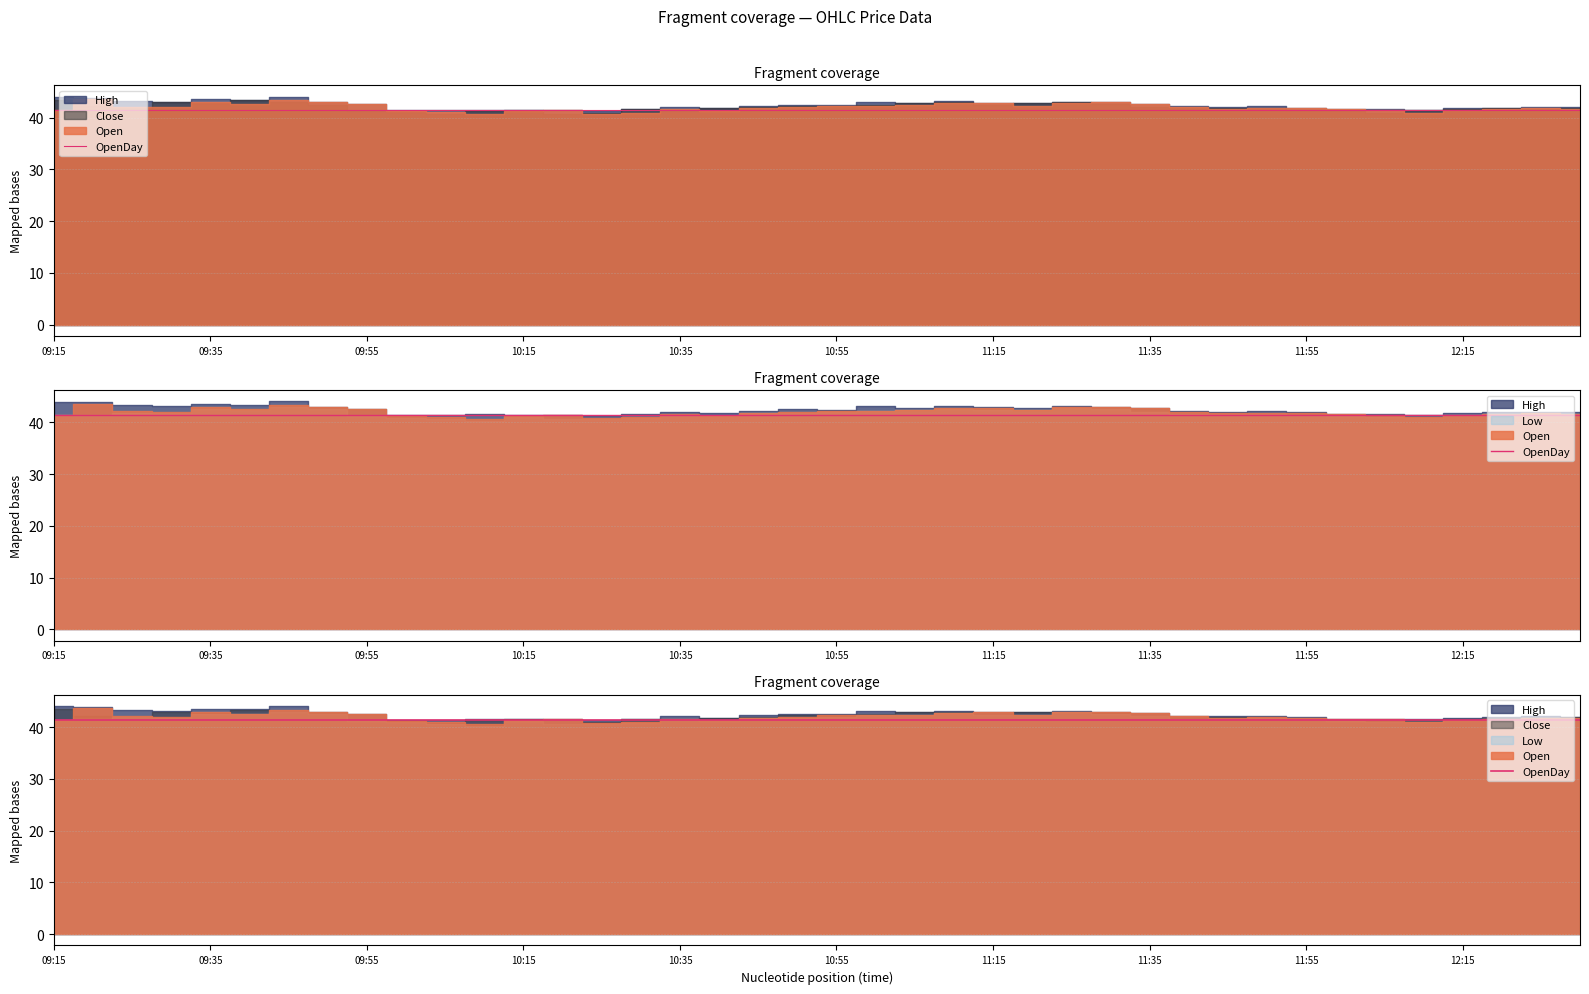

True or false: Open has a value of 16.9 at 10:50.

False